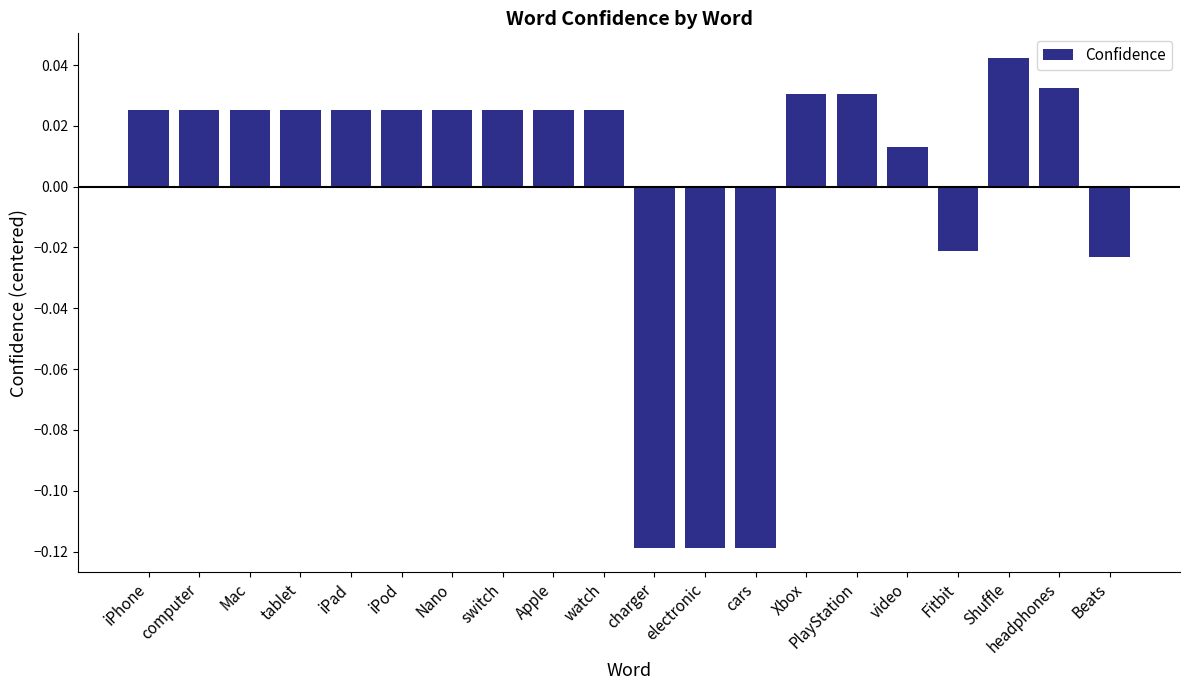

Where does the data first go above 0?

iPhone